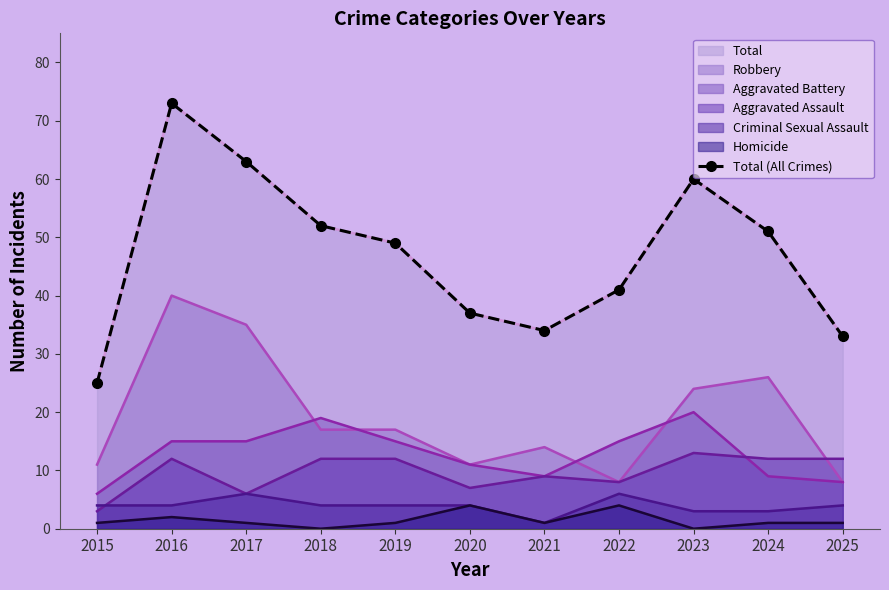

What is the value of the 3rd point from the left?

63